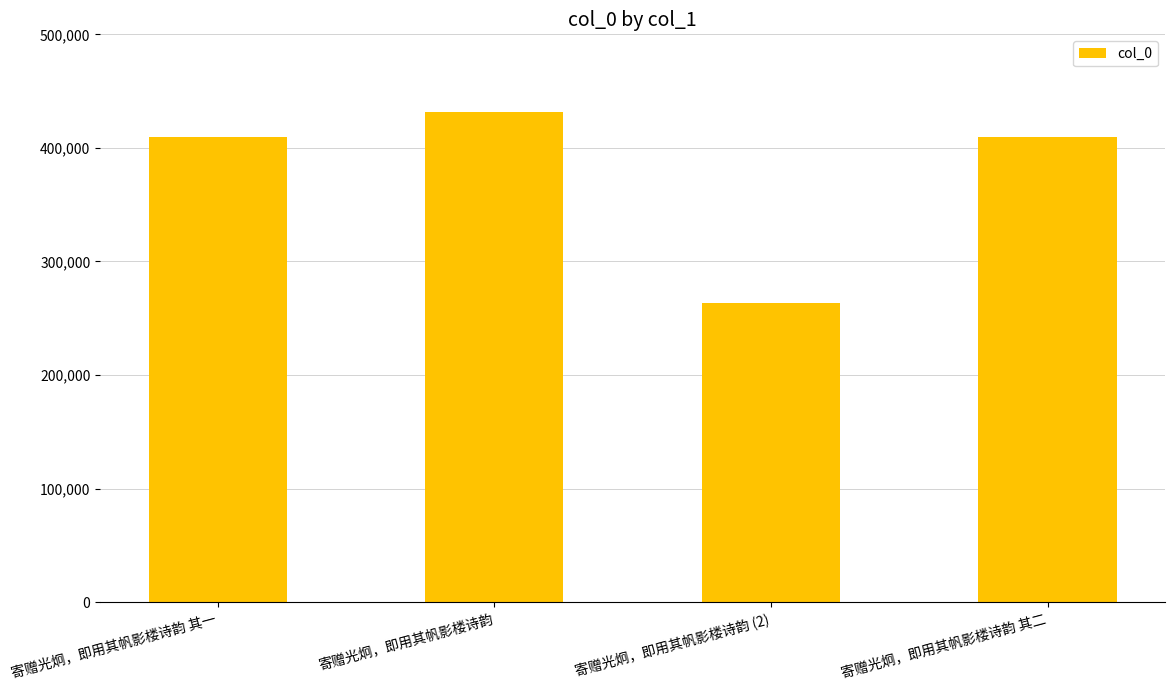

What value does the data have at 寄赠光炯，即用其帆影楼诗韵, to the nearest 100?

431300